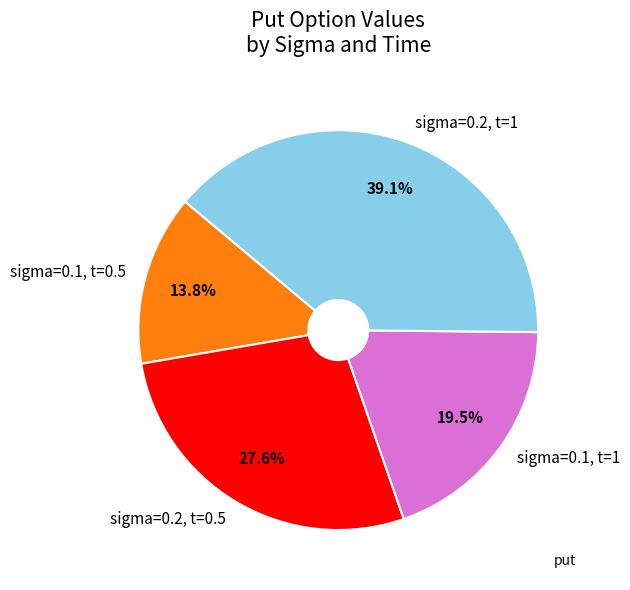

Does any single category account for the majority?

No